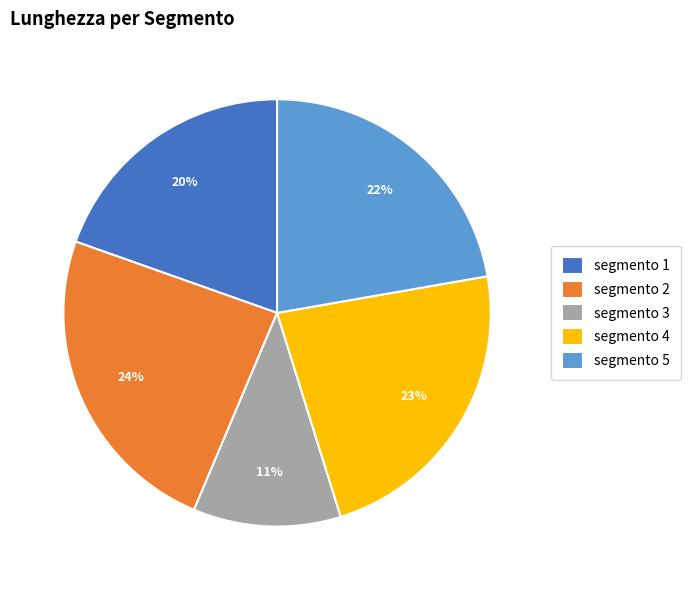

The segmento 3 slice represents 24% of the pie. True or false?

False